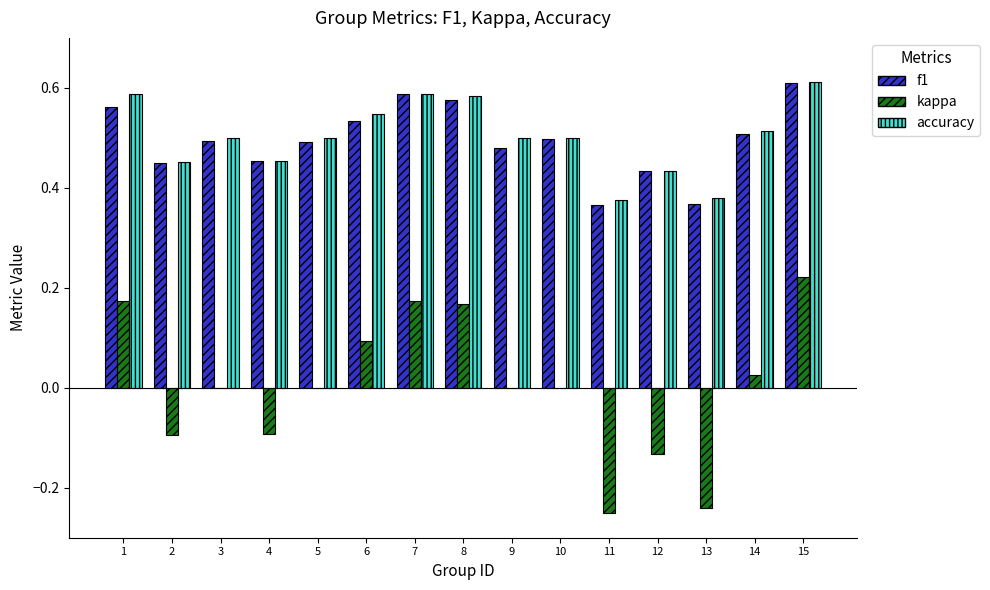

How many categories are shown in the chart?

15